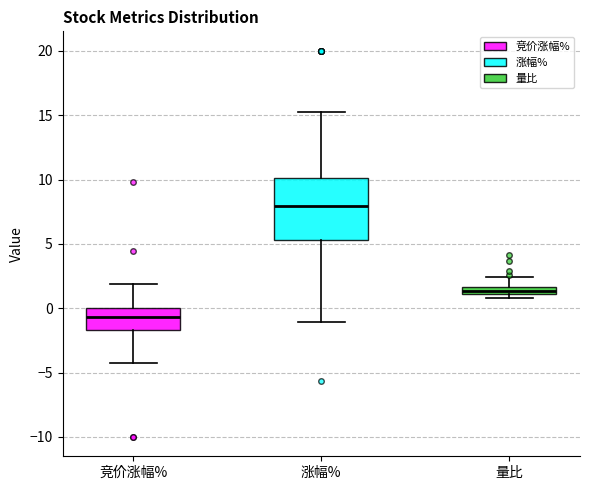

Which box is the tallest, from its lower edge to its upper edge?

涨幅%